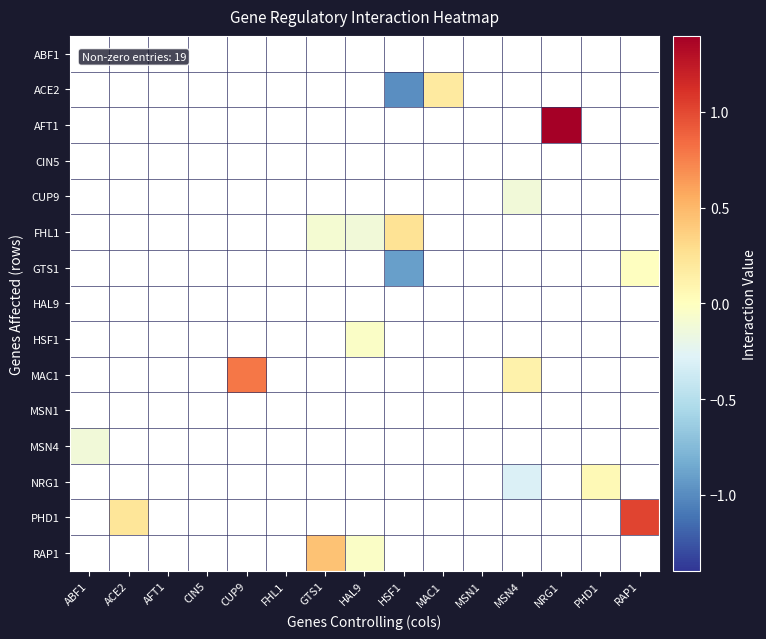

At which category is the sum across all series the highest?

NRG1